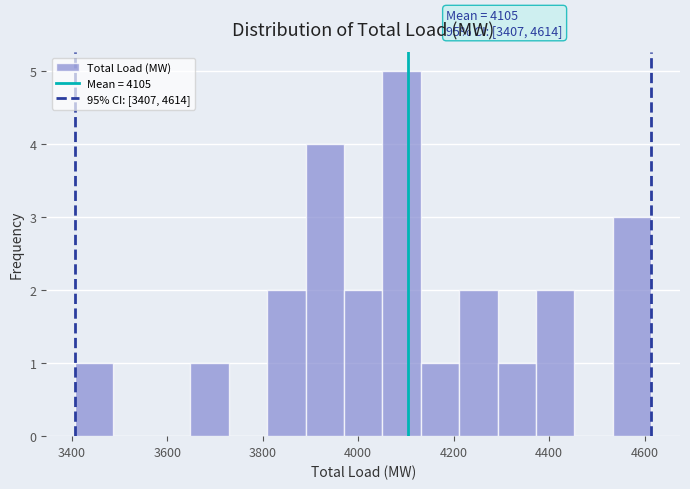

Which range on the x-axis has the tallest bar?

4060 to 4140